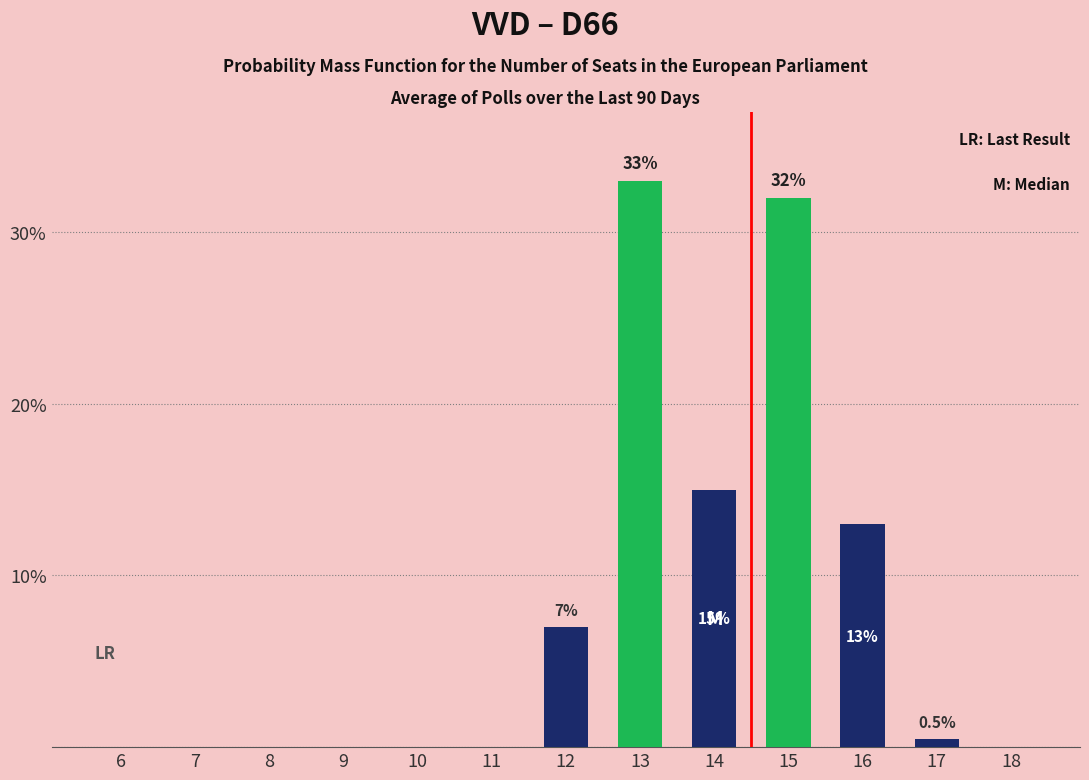

At which label is Probability (Green) closest to 16?

6